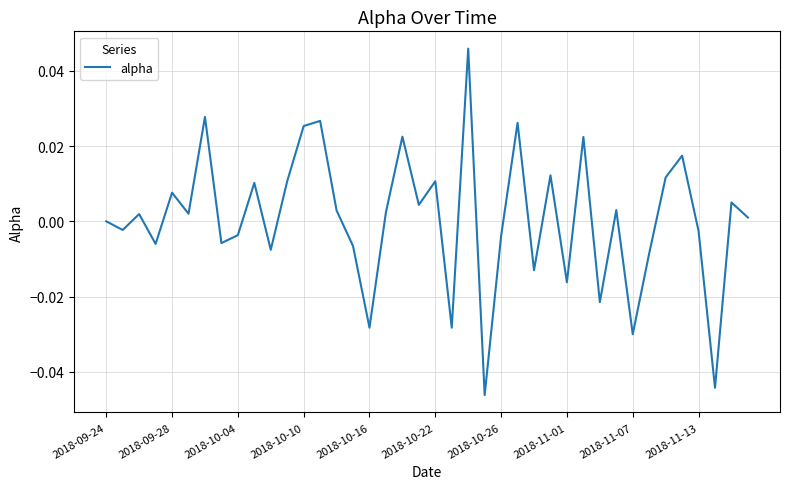

How many lines are shown in the chart?

1